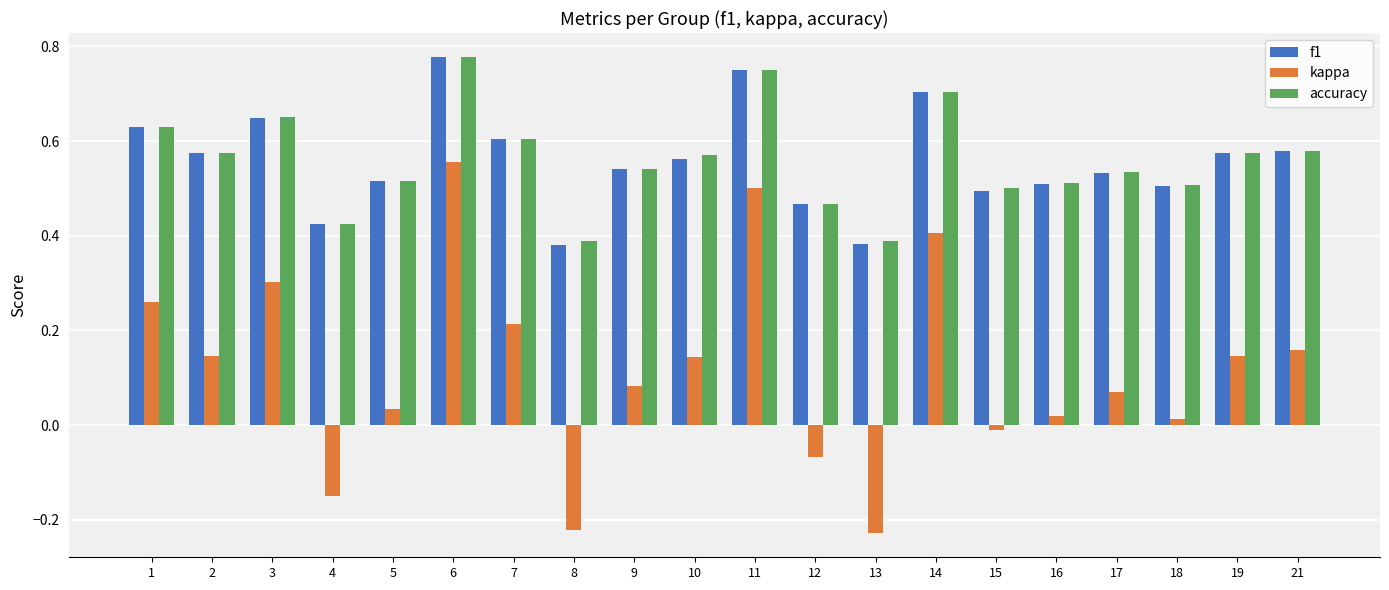

What is the sum of all kappa values?

2.4